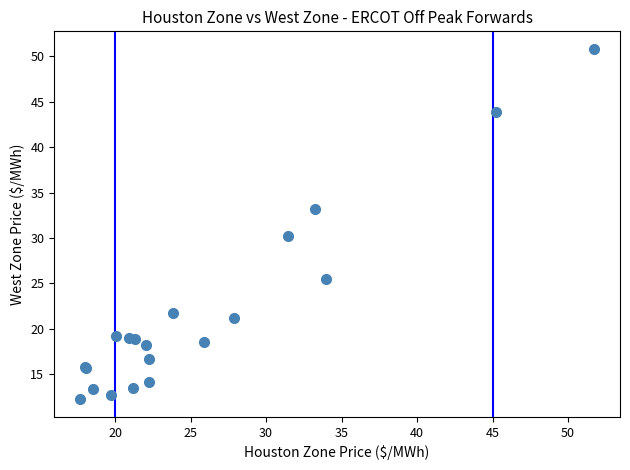

What Y value in the scatter plot is closest to 31?

30.2